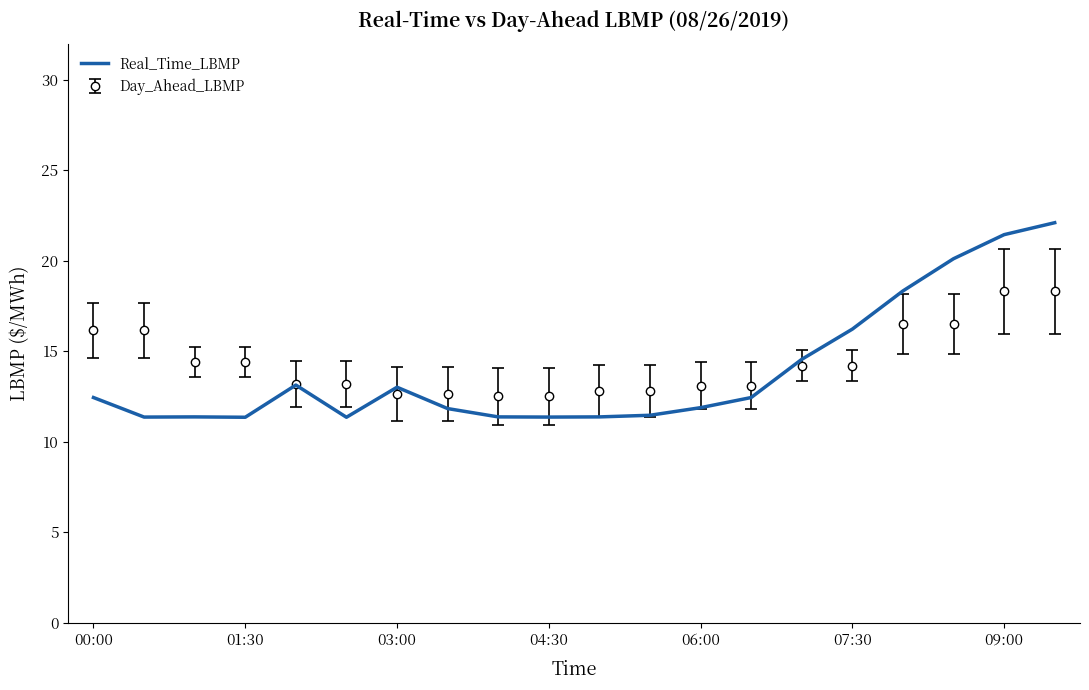

What is the greatest value displayed?

22.1